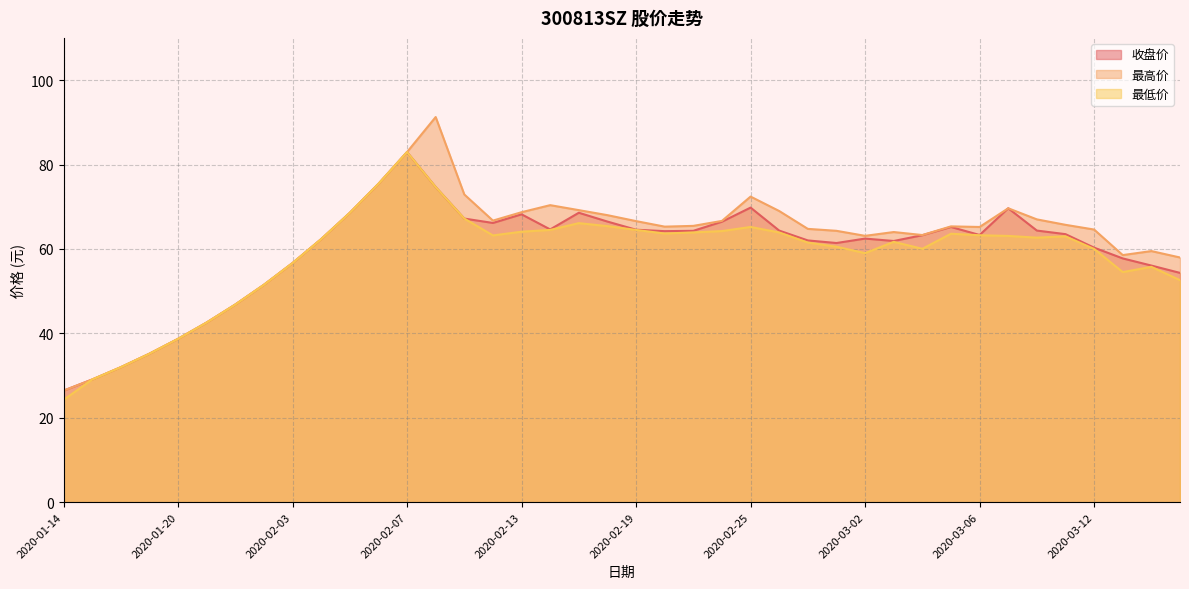

At 2020-03-13, list the series in order from smallest to largest.

最低价, 收盘价, 最高价